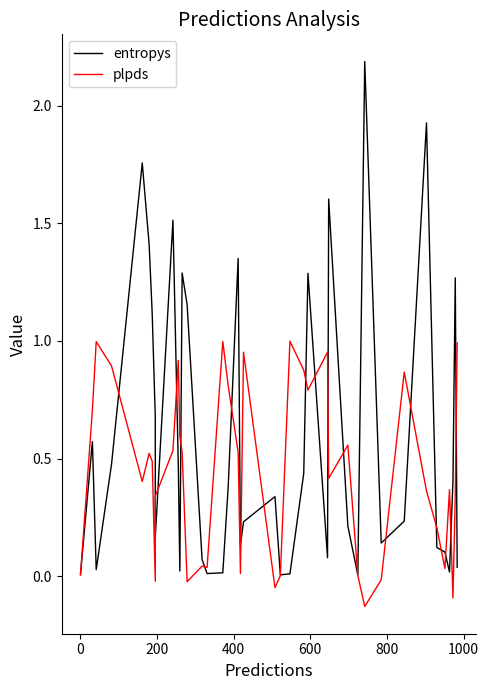

Is this an area chart (filled region under the line)?

No